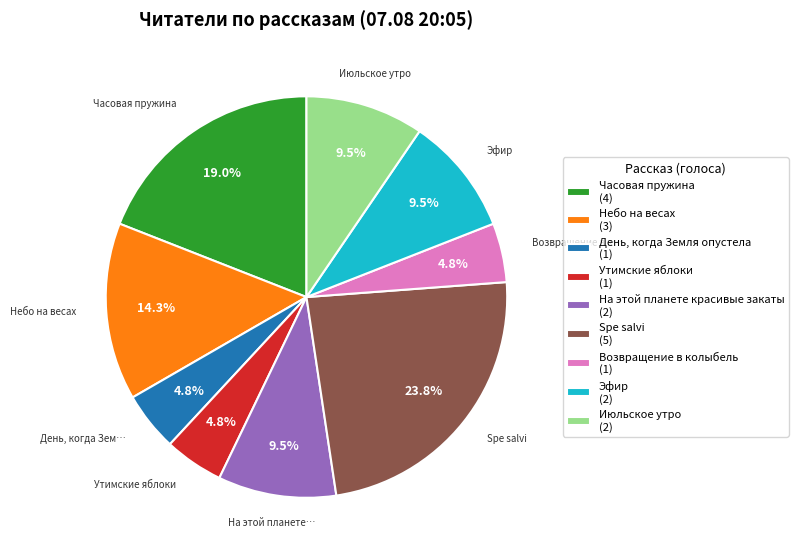

How many slices are in this pie chart?

9